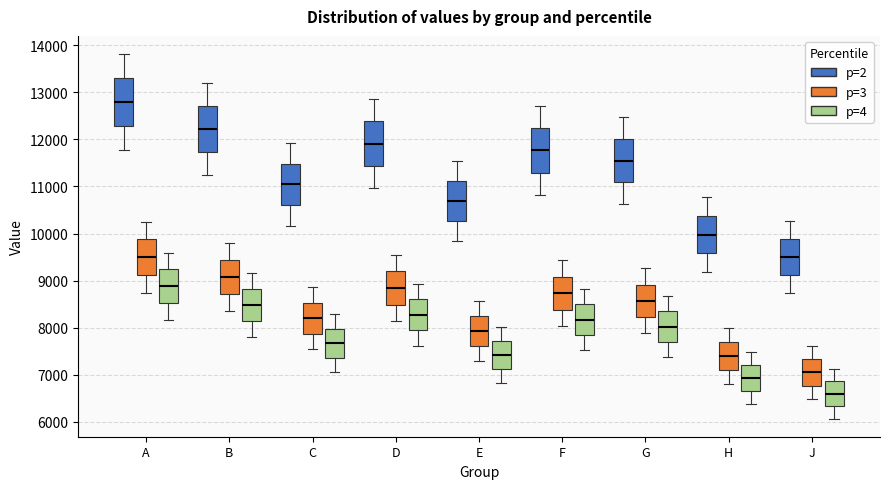

Reading left to right, transcribe this box plot: for each box, give where its median line is, the range the box spans, and where its two whiskers end, as read against the y-axis. The values are not printed on the chart, so give them approximately, as read against the axis.

A (p=2): median 12800, box 12300 to 13300, whiskers 11800 to 13800
A (p=3): median 9500, box 9100 to 9900, whiskers 8700 to 10300
A (p=4): median 8900, box 8500 to 9200, whiskers 8200 to 9600
B (p=2): median 12200, box 11700 to 12700, whiskers 11200 to 13200
B (p=3): median 9100, box 8700 to 9400, whiskers 8300 to 9800
B (p=4): median 8500, box 8100 to 8800, whiskers 7800 to 9200
C (p=2): median 11000, box 10600 to 11500, whiskers 10200 to 11900
C (p=3): median 8200, box 7900 to 8500, whiskers 7500 to 8900
C (p=4): median 7700, box 7400 to 8000, whiskers 7100 to 8300
D (p=2): median 11900, box 11400 to 12400, whiskers 11000 to 12900
D (p=3): median 8800, box 8500 to 9200, whiskers 8100 to 9600
D (p=4): median 8300, box 7900 to 8600, whiskers 7600 to 8900
E (p=2): median 10700, box 10300 to 11100, whiskers 9800 to 11500
E (p=3): median 7900, box 7600 to 8300, whiskers 7300 to 8600
E (p=4): median 7400, box 7100 to 7700, whiskers 6800 to 8000
F (p=2): median 11800, box 11300 to 12200, whiskers 10800 to 12700
F (p=3): median 8700, box 8400 to 9100, whiskers 8000 to 9400
F (p=4): median 8200, box 7800 to 8500, whiskers 7500 to 8800
G (p=2): median 11500, box 11100 to 12000, whiskers 10600 to 12500
G (p=3): median 8600, box 8200 to 8900, whiskers 7900 to 9300
G (p=4): median 8000, box 7700 to 8300, whiskers 7400 to 8700
H (p=2): median 10000, box 9600 to 10400, whiskers 9200 to 10800
H (p=3): median 7400, box 7100 to 7700, whiskers 6800 to 8000
H (p=4): median 6900, box 6700 to 7200, whiskers 6400 to 7500
J (p=2): median 9500, box 9100 to 9900, whiskers 8700 to 10300
J (p=3): median 7100, box 6800 to 7300, whiskers 6500 to 7600
J (p=4): median 6600, box 6300 to 6900, whiskers 6100 to 7100